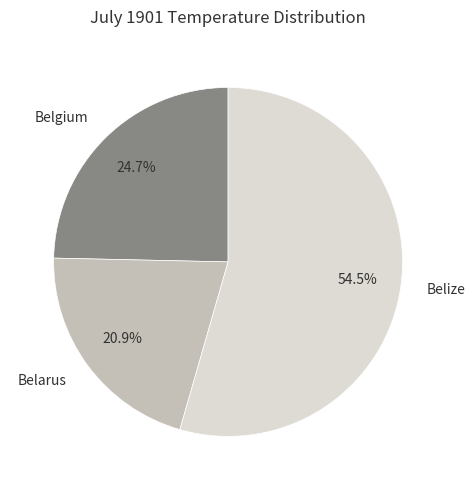

To the nearest percent, what percentage of the pie is Belarus?

21%